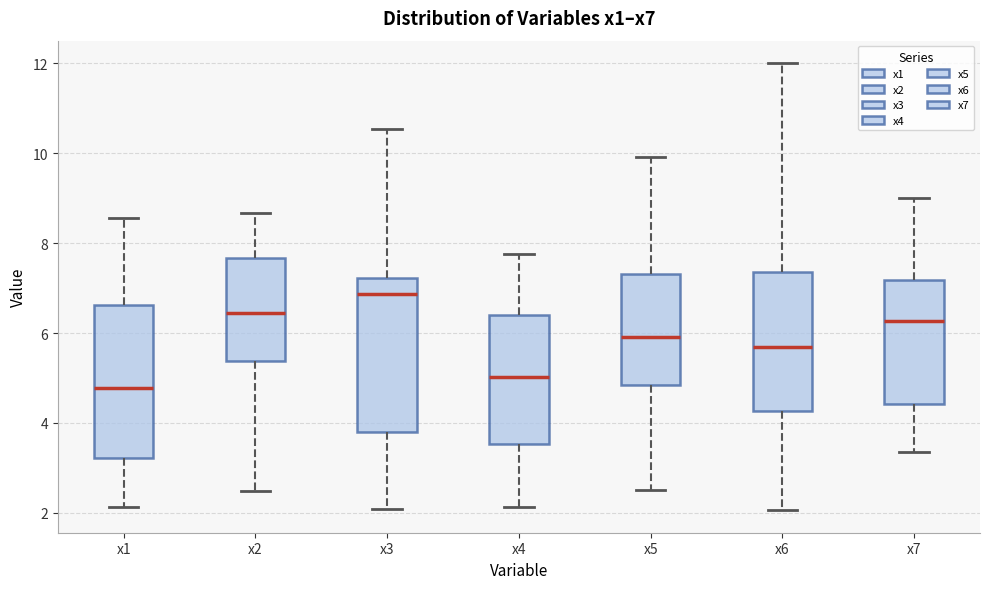

Where is the lower edge of the box for x3 on the y-axis? The values are not printed on the chart, so give them approximately, as read against the axis.

3.8